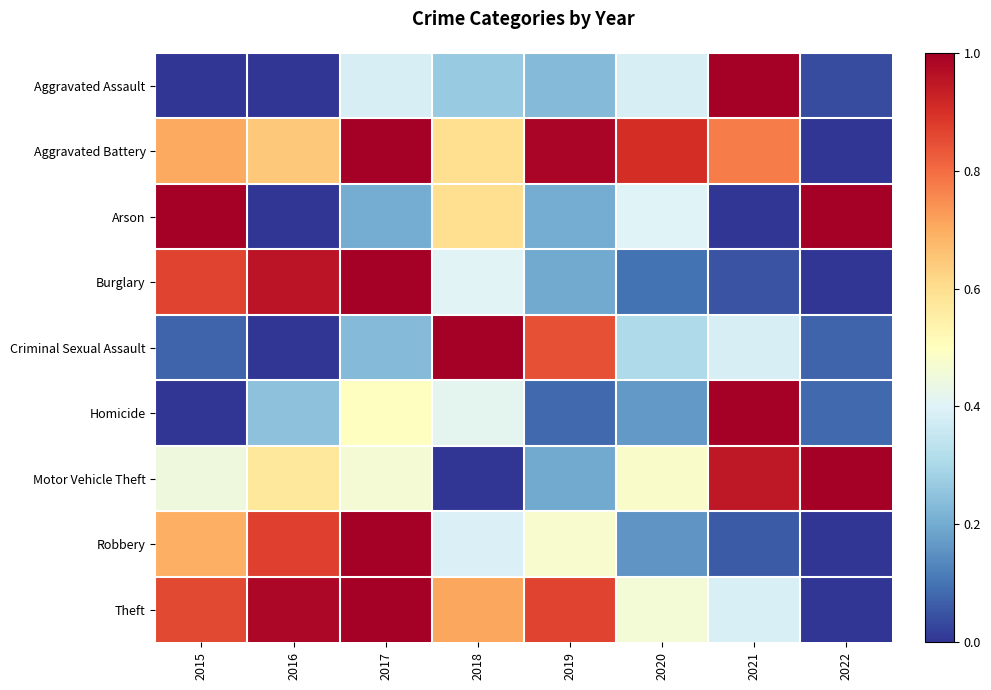

Reading left to right, extract all data points from this chart.

Aggravated Assault: 2015=0.0	2016=0.0	2017=0.4	2018=0.3	2019=0.2	2020=0.4	2021=1.0	2022=0.0
Aggravated Battery: 2015=0.7	2016=0.6	2017=1.0	2018=0.6	2019=1.0	2020=0.9	2021=0.8	2022=0.0
Arson: 2015=1.0	2016=0.0	2017=0.2	2018=0.6	2019=0.2	2020=0.4	2021=0.0	2022=1.0
Burglary: 2015=0.9	2016=1.0	2017=1.0	2018=0.4	2019=0.2	2020=0.1	2021=0.1	2022=0.0
Criminal Sexual Assault: 2015=0.1	2016=0.0	2017=0.2	2018=1.0	2019=0.8	2020=0.3	2021=0.4	2022=0.1
Homicide: 2015=0.0	2016=0.2	2017=0.5	2018=0.4	2019=0.1	2020=0.2	2021=1.0	2022=0.1
Motor Vehicle Theft: 2015=0.4	2016=0.6	2017=0.5	2018=0.0	2019=0.2	2020=0.5	2021=0.9	2022=1.0
Robbery: 2015=0.7	2016=0.9	2017=1.0	2018=0.4	2019=0.5	2020=0.2	2021=0.1	2022=0.0
Theft: 2015=0.9	2016=1.0	2017=1.0	2018=0.7	2019=0.9	2020=0.5	2021=0.4	2022=0.0